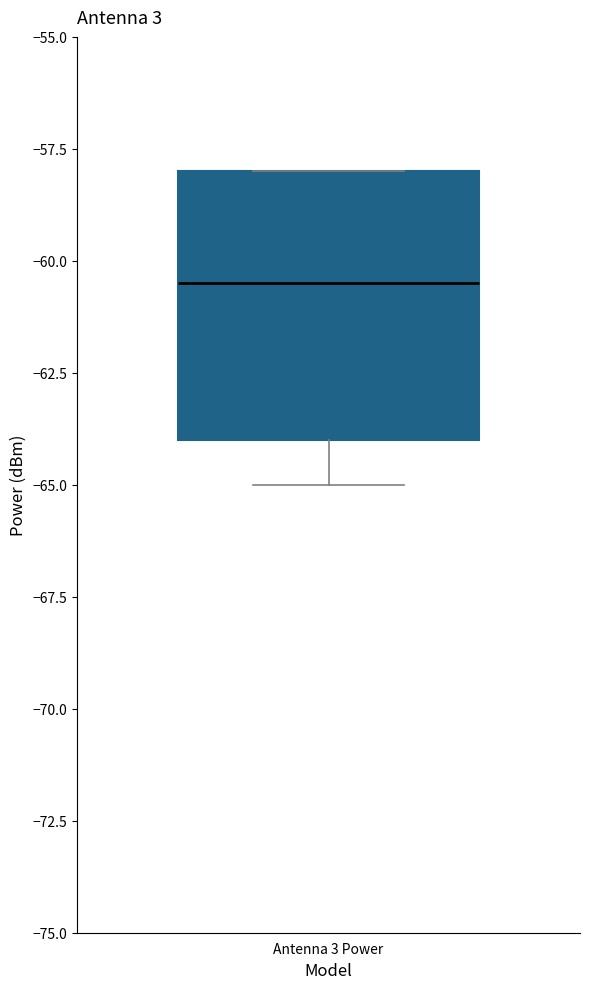

Read this box plot against the y-axis: the position of the median line, the range covered by the box, and the ends of both whiskers. The values are not printed on the chart, so give them approximately, as read against the axis.

median -60.5, box -64.0 to -58.0, whiskers -65.0 to -58.0